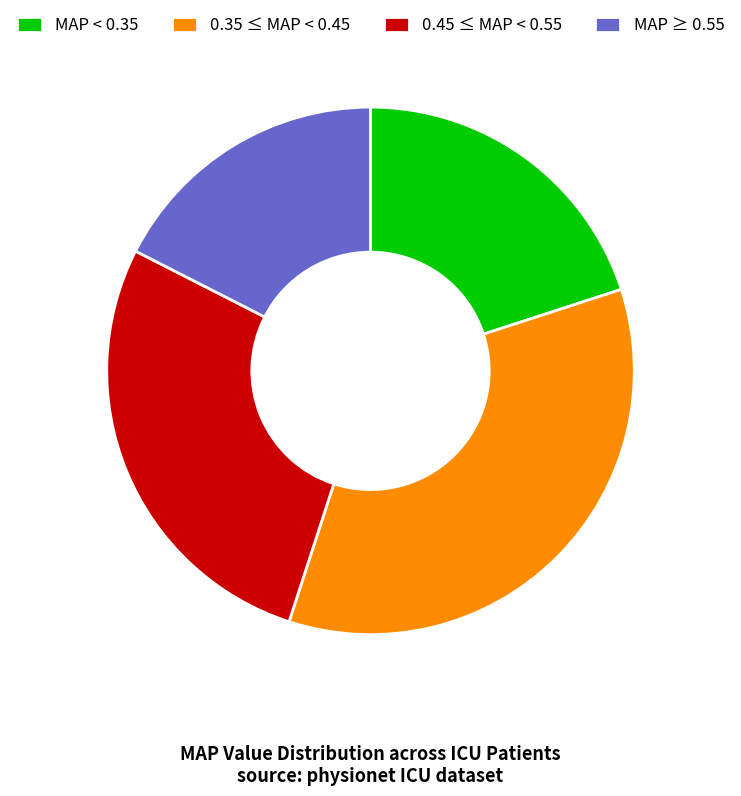

Approximately how many times larger is the value at MAP ≥ 0.55 compared to 0.35 ≤ MAP < 0.45?

0.5